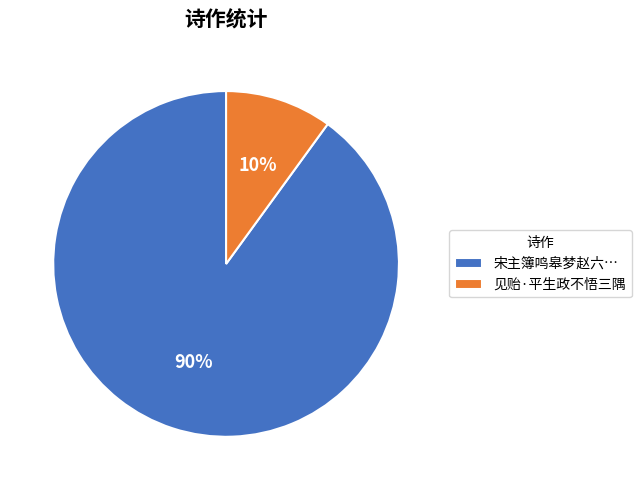

To the nearest percent, what is the combined percentage of 宋主簿鸣皋梦赵六… and 见贻·平生政不悟三隅?

100%